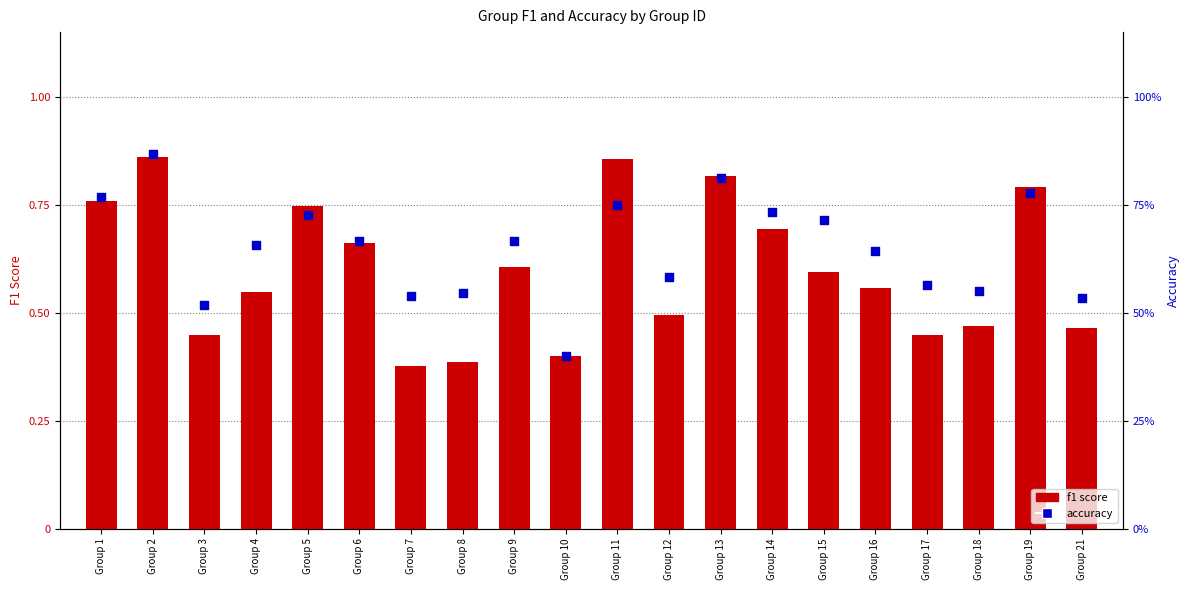

Which series reaches the minimum Y coordinate?

f1